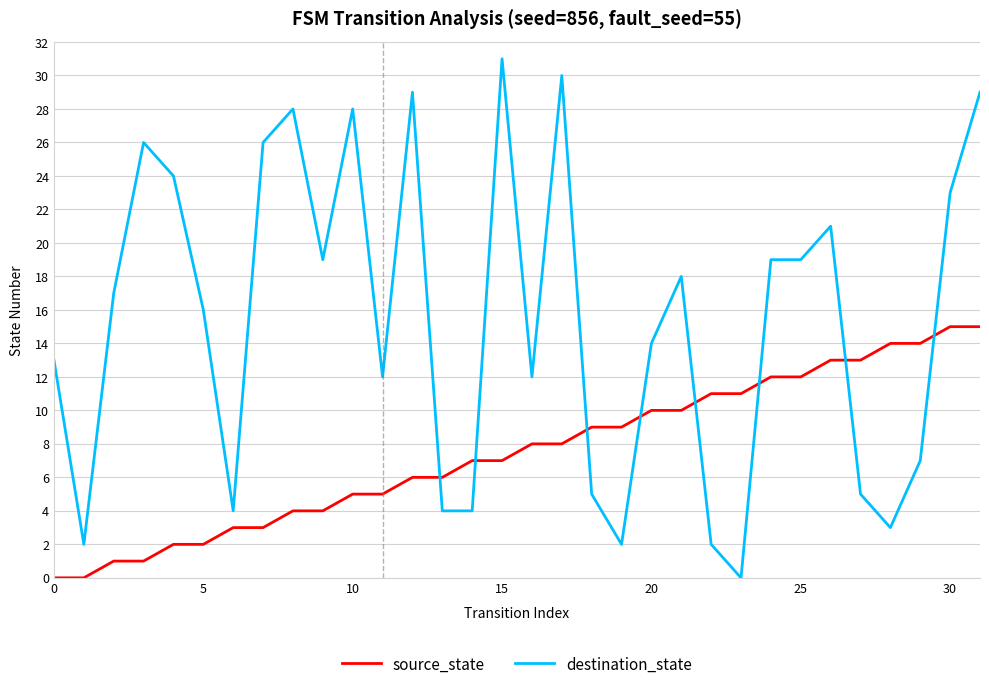

What is the highest value of the source_state series?

15